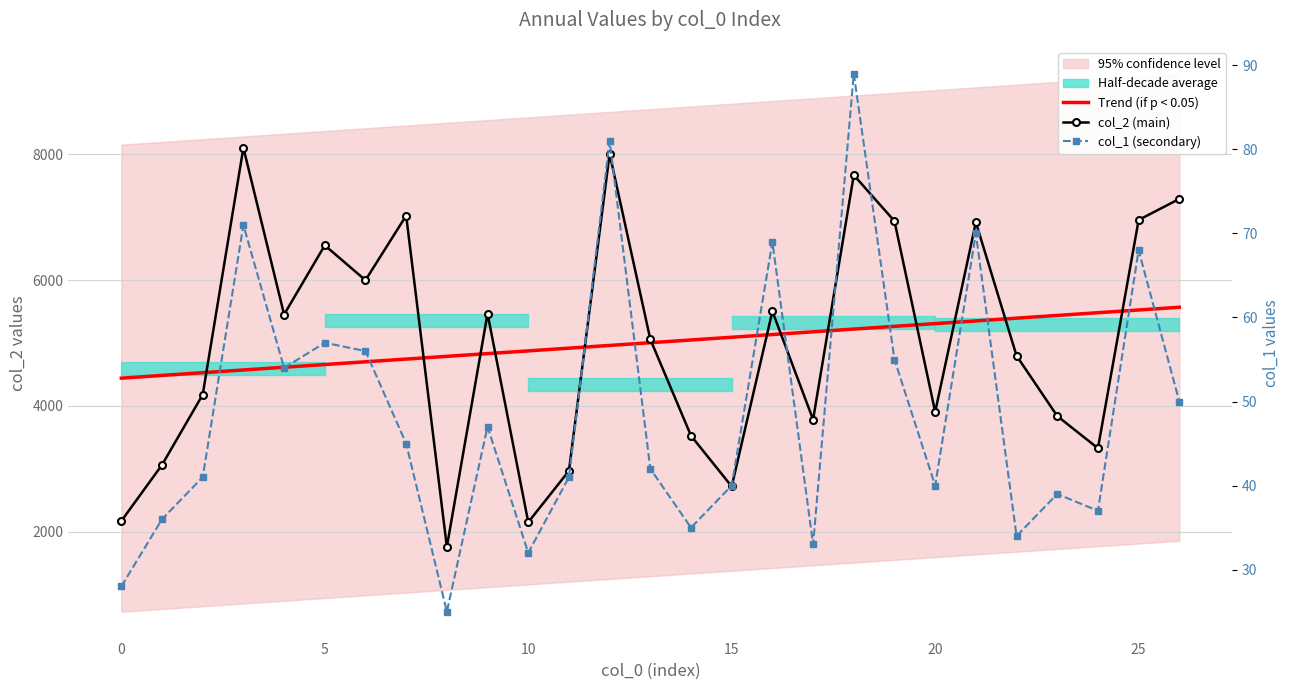

Does the chart have visible grid lines?

Yes